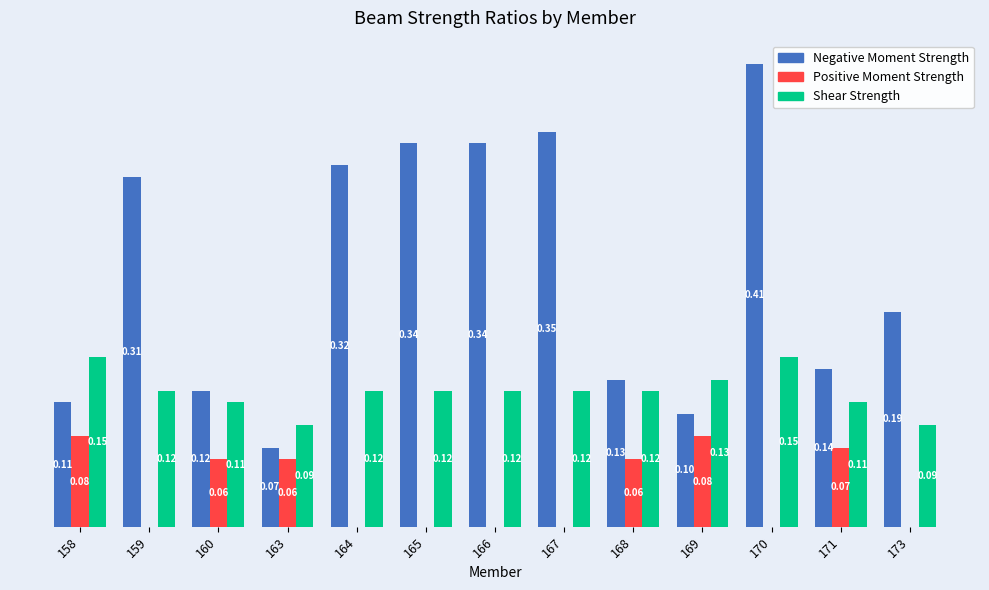

Which series has the largest total across all categories?

Negative Moment Strength